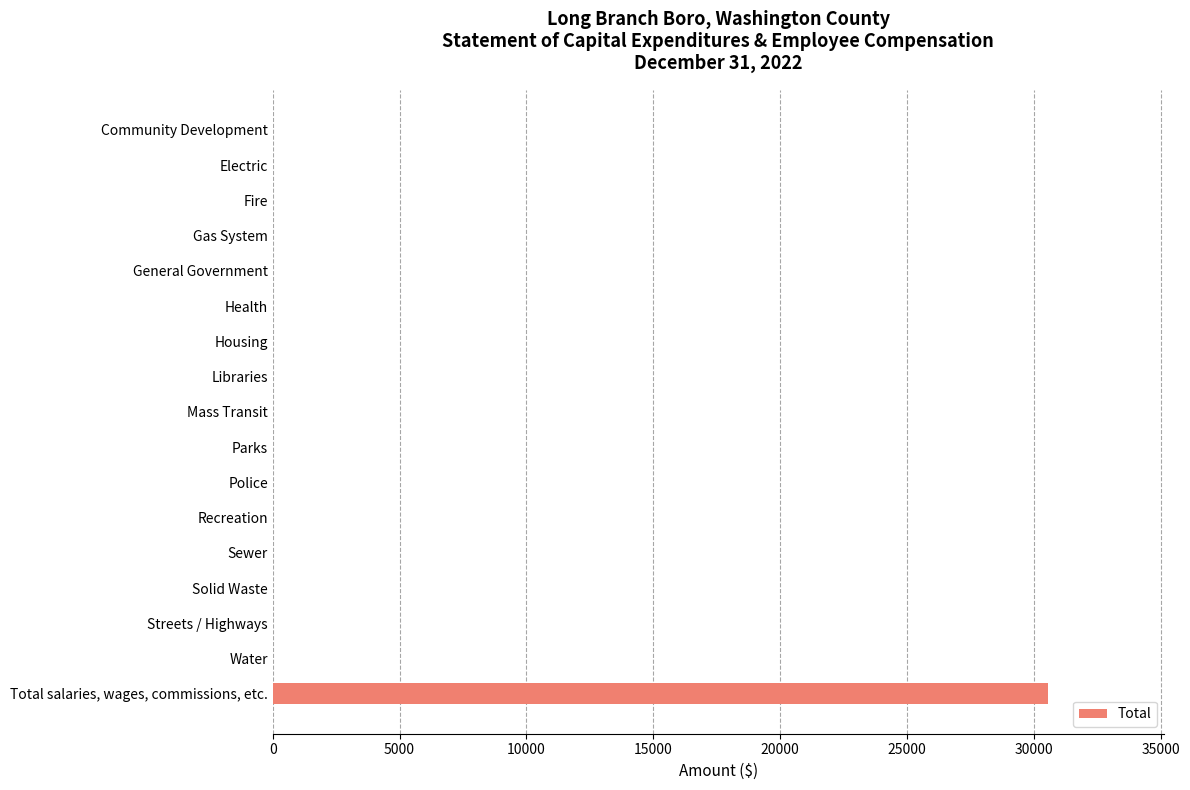

Does the chart contain stacked bars?

No